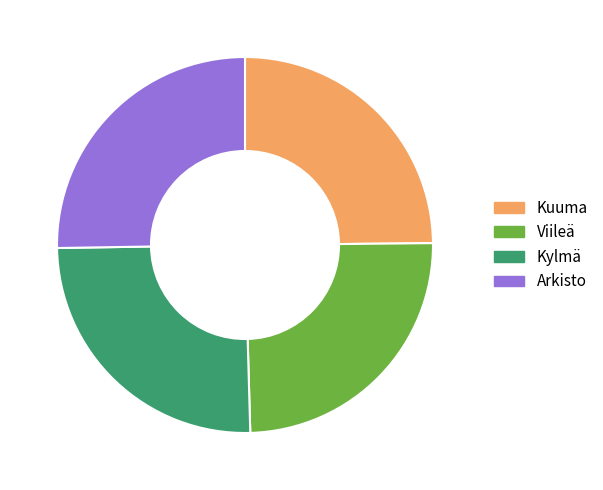

Is Kylmä the majority of the pie?

No